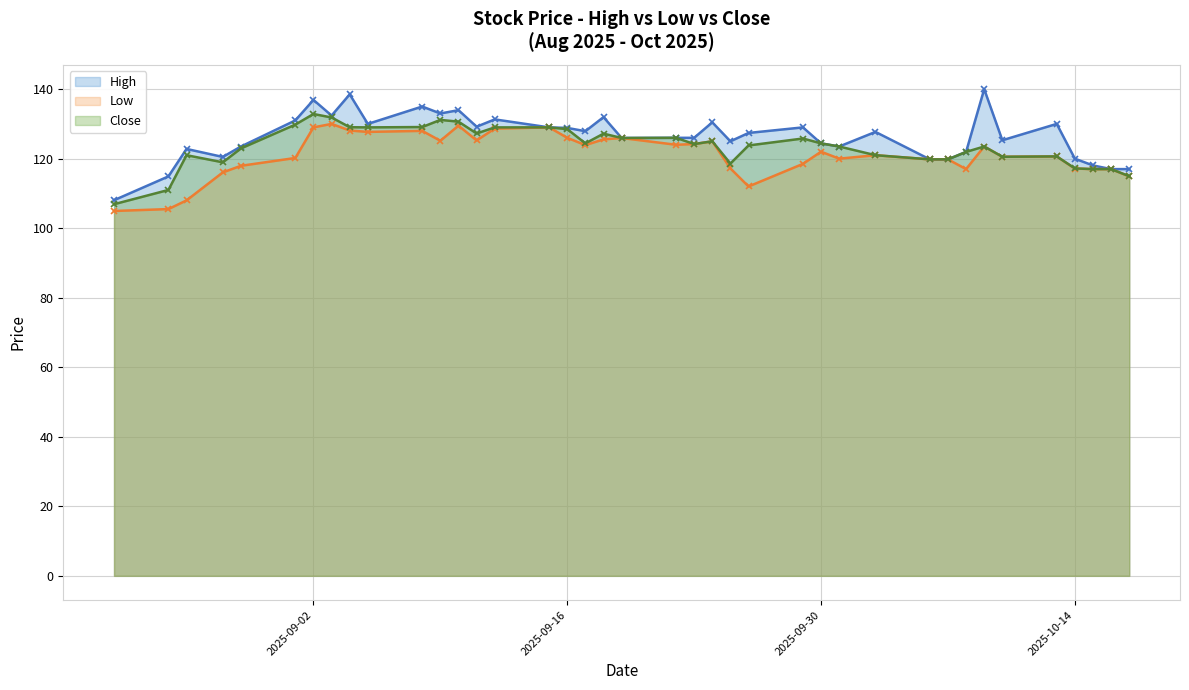

What is the approximate value of High at 2025-09-11?

129.2